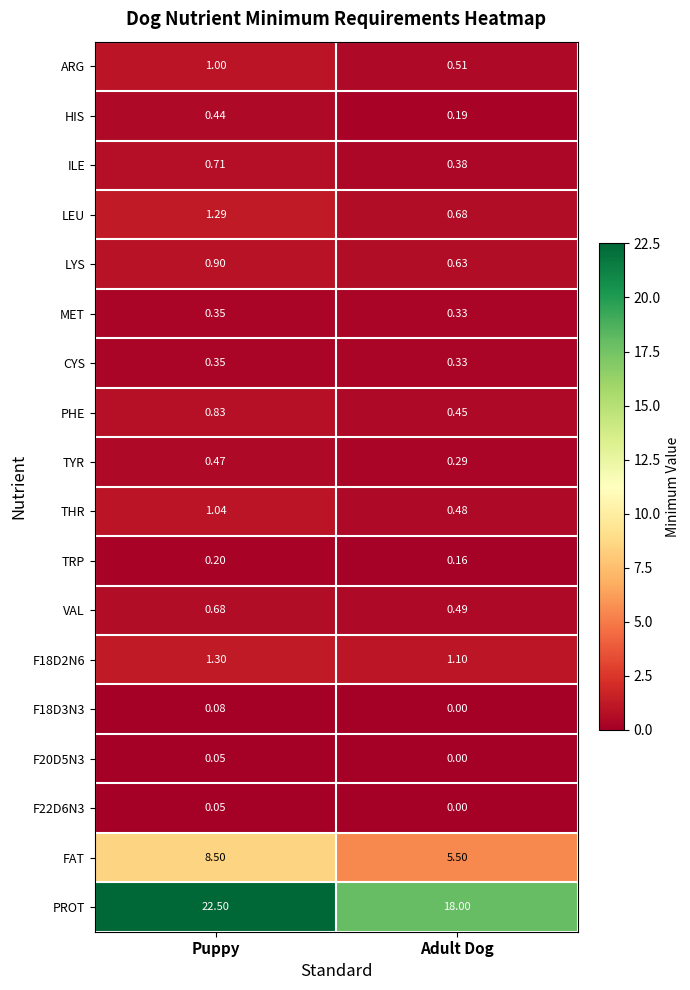

Which category has the lowest value across all series?

Adult Dog